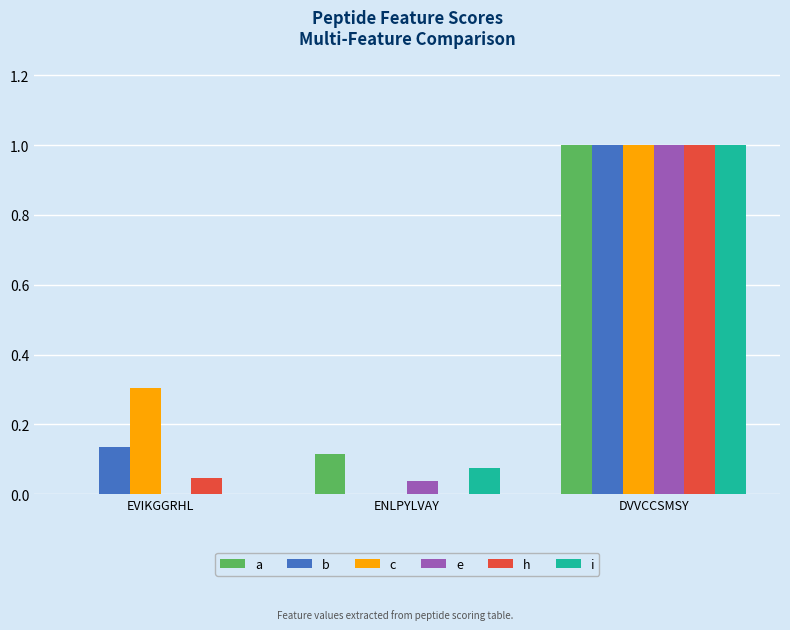

What are all the series names shown in the legend?

a, b, c, e, h, i